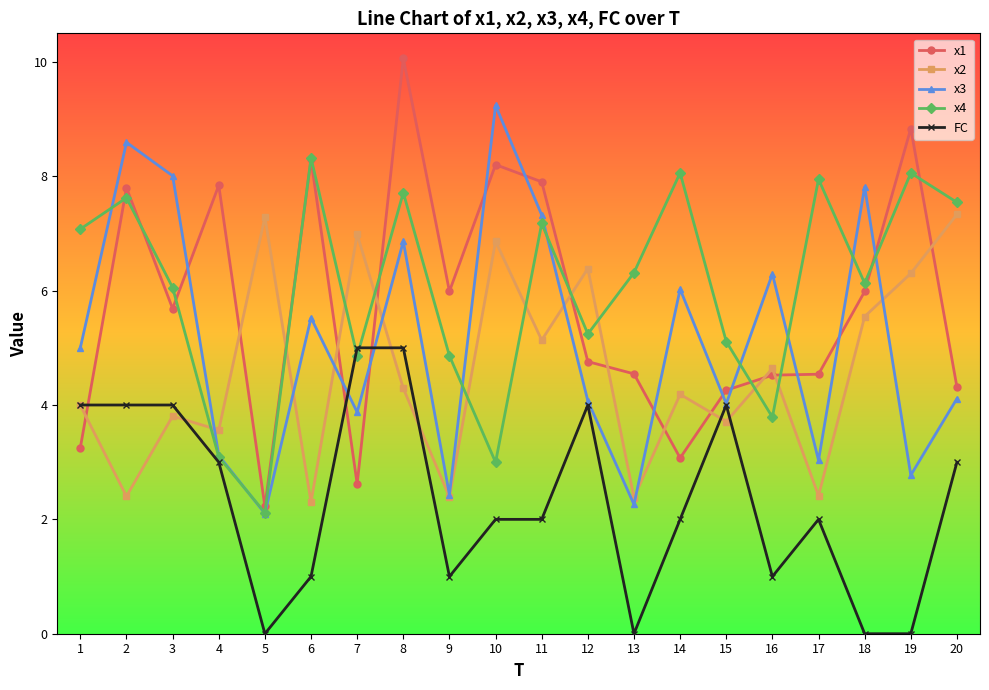

Reading left to right, transcribe all the data shown in this chart.

x1: 3.3	7.8	5.7	7.8	2.2	8.3	2.6	10.1	6.0	8.2	7.9	4.8	4.5	3.1	4.3	4.5	4.5	6.0	8.8	4.3
x2: 4.0	2.4	3.8	3.6	7.3	2.3	7.0	4.3	2.4	6.9	5.1	6.4	2.4	4.2	3.7	4.6	2.4	5.5	6.3	7.3
x3: 5.0	8.6	8.0	3.1	2.1	5.5	3.9	6.9	2.4	9.2	7.3	4.1	2.3	6.0	4.0	6.3	3.0	7.8	2.8	4.1
x4: 7.1	7.6	6.1	3.1	2.1	8.3	4.9	7.7	4.9	3.0	7.2	5.2	6.3	8.1	5.1	3.8	7.9	6.1	8.1	7.5
FC: 4.0	4.0	4.0	3.0	0.0	1.0	5.0	5.0	1.0	2.0	2.0	4.0	0.0	2.0	4.0	1.0	2.0	0.0	0.0	3.0